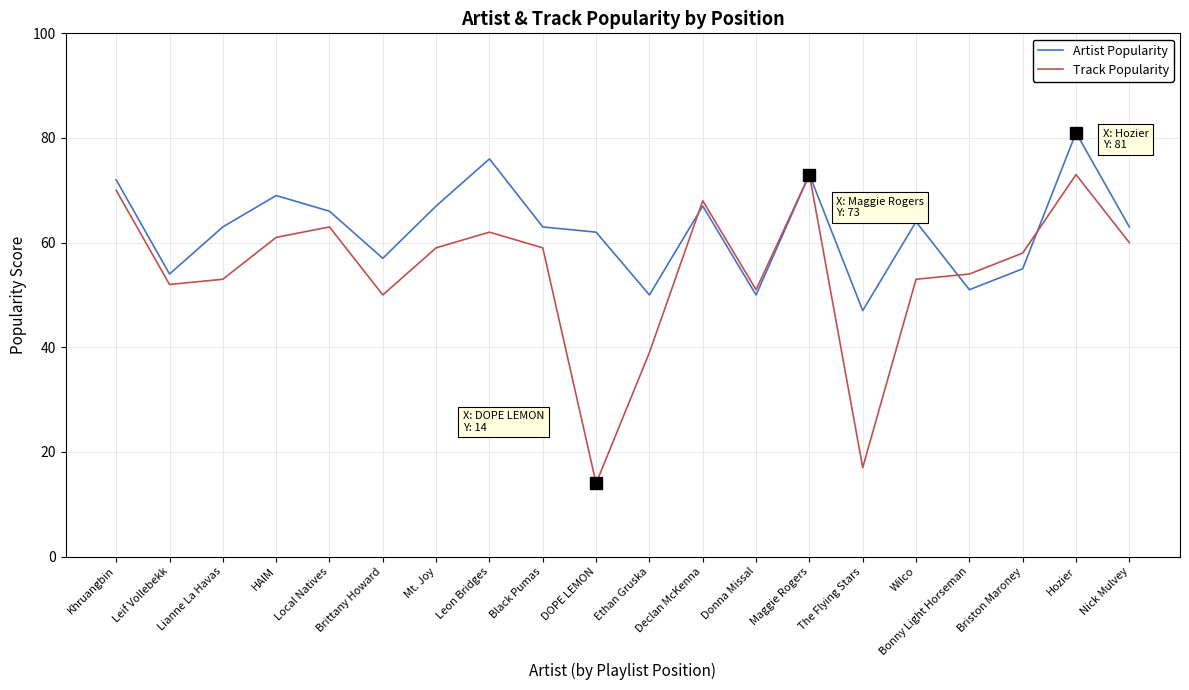

What position from the right is The Flying Stars?

6